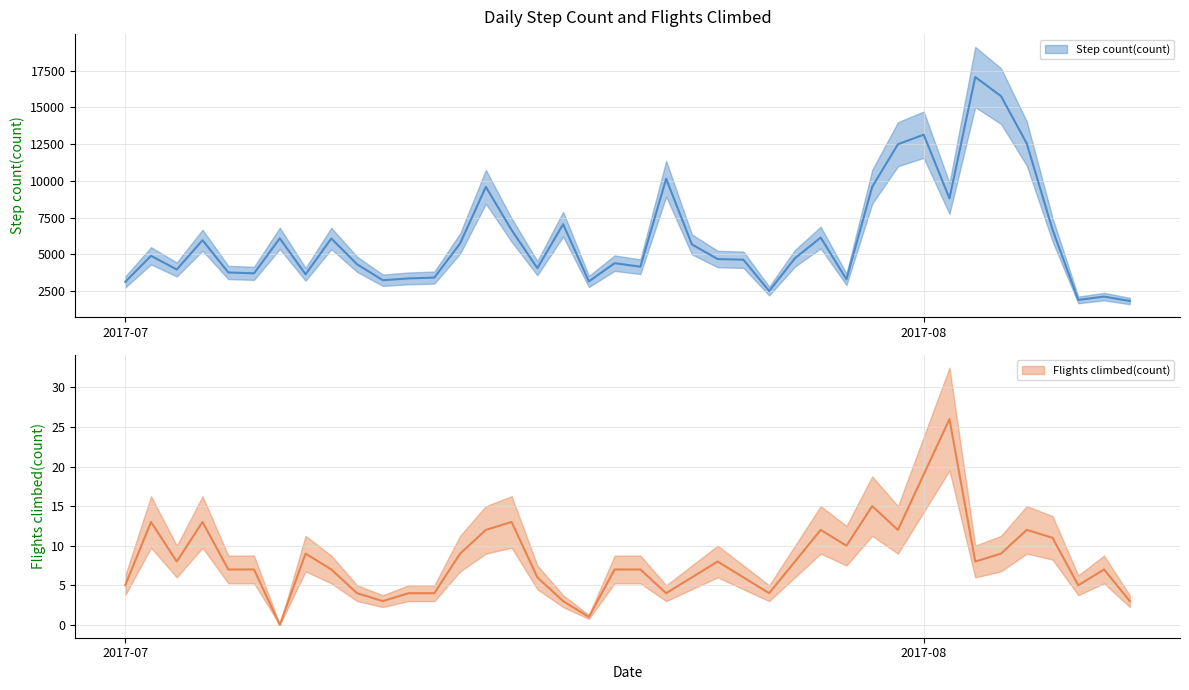

Which category has the lowest value across all series?

2017-07-07